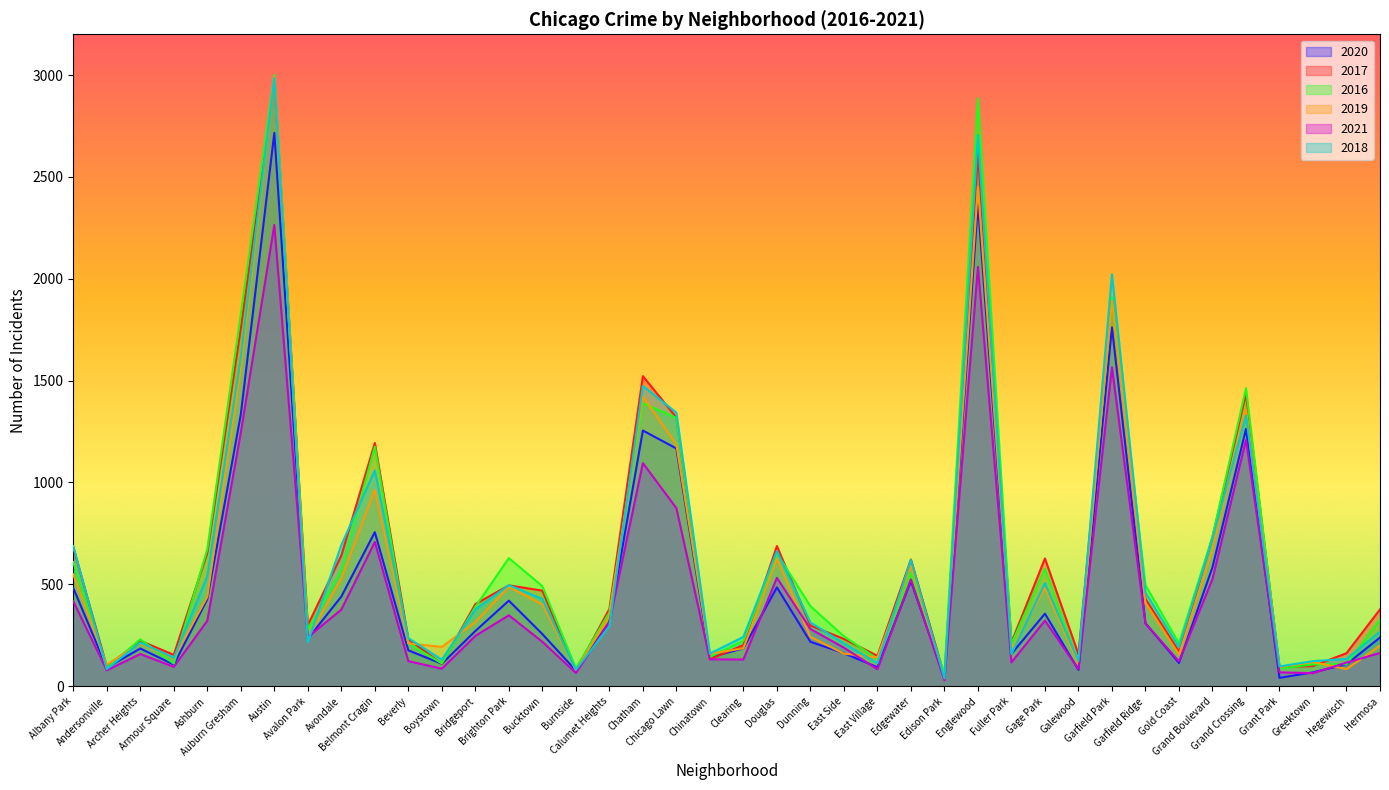

How many lines are shown in the chart?

6